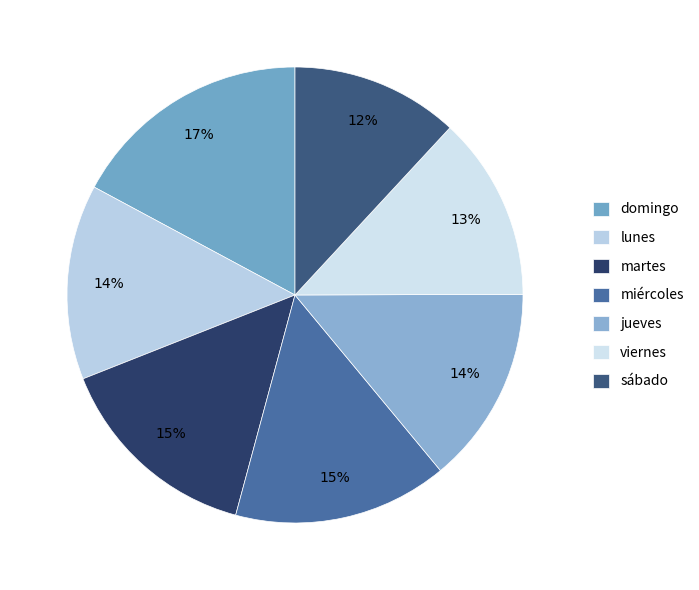

Does any single category account for the majority?

No